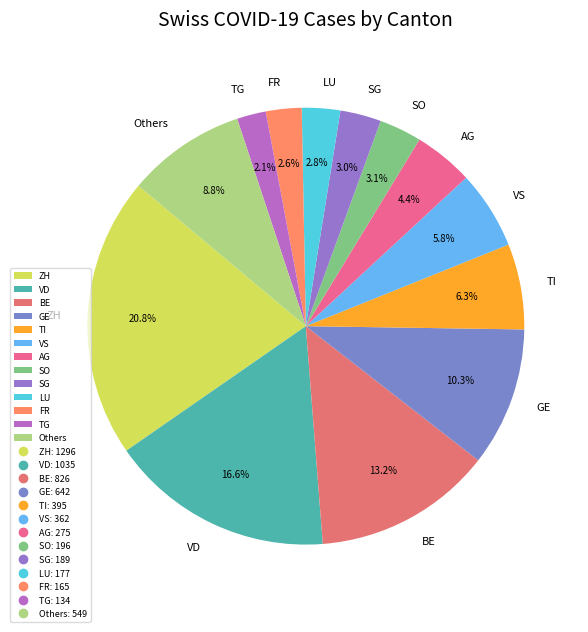

What is the ratio of the value at TI to the value at ZH?

0.3